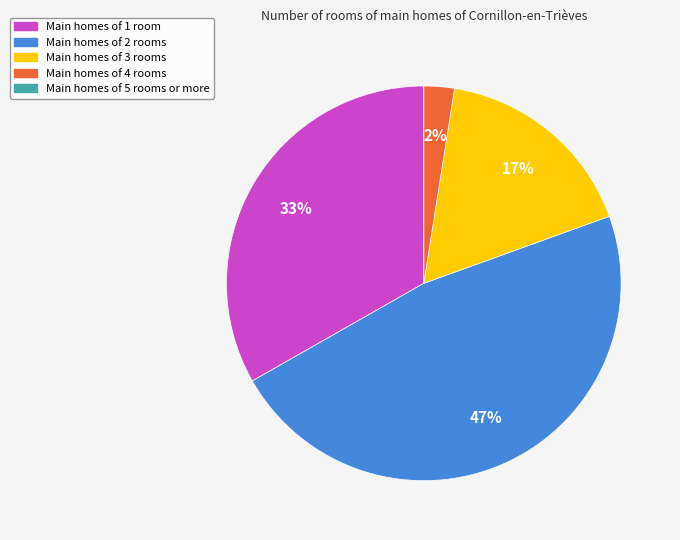

Is there any slice that represents more than half of the pie?

No